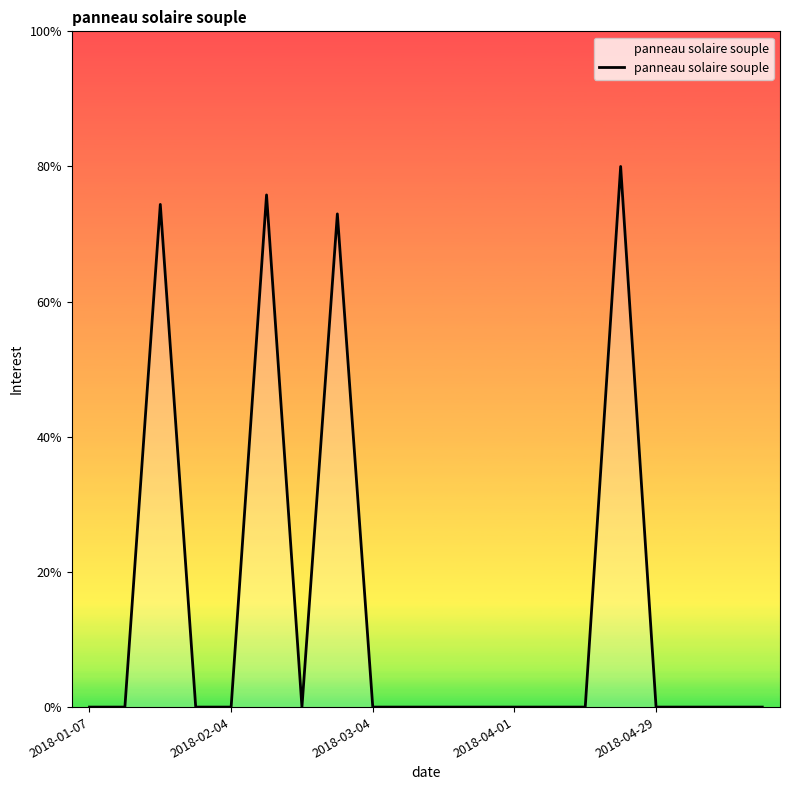

Does the chart display data point markers on the line(s)?

No